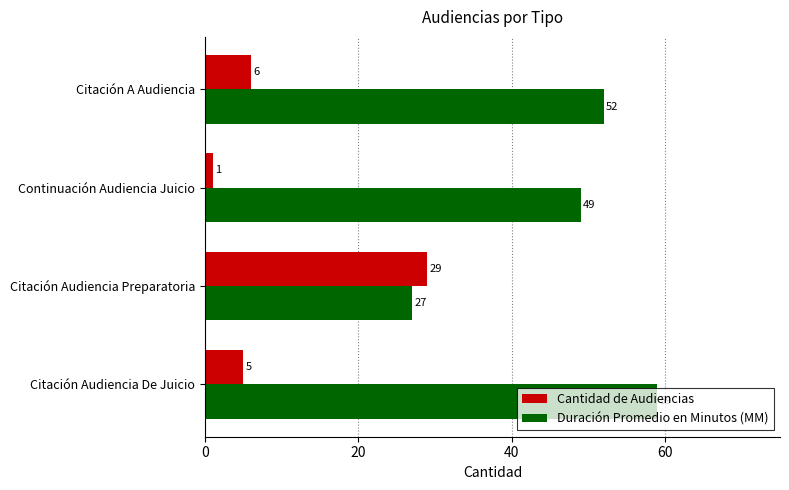

Which series has the largest total across all categories?

Duración Promedio en Minutos (MM)